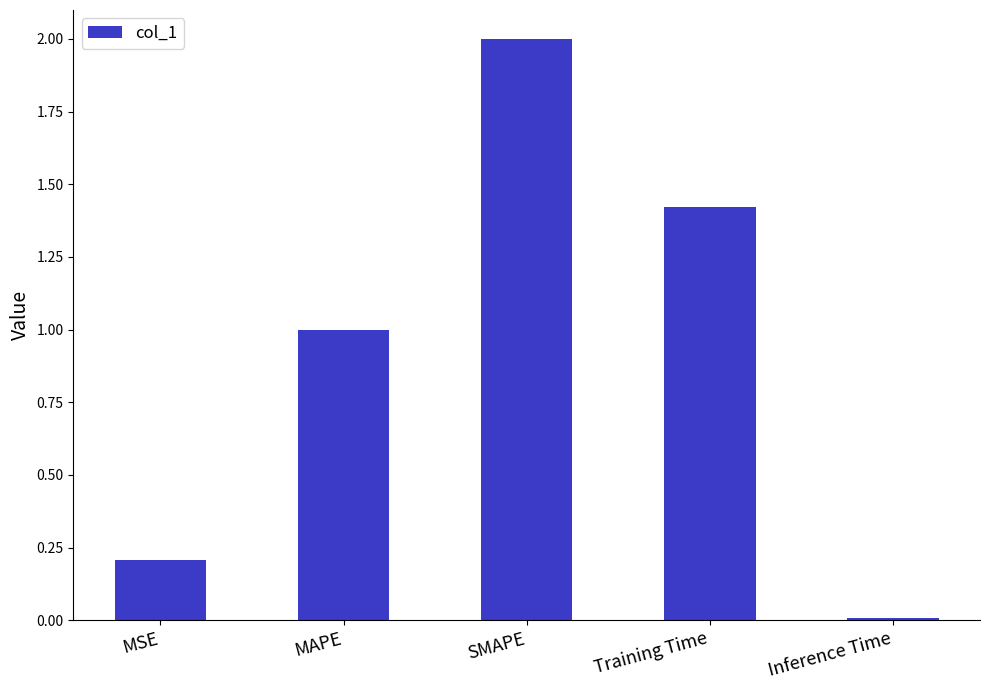

List the labels in order of value, smallest first.

Inference Time, MSE, MAPE, Training Time, SMAPE